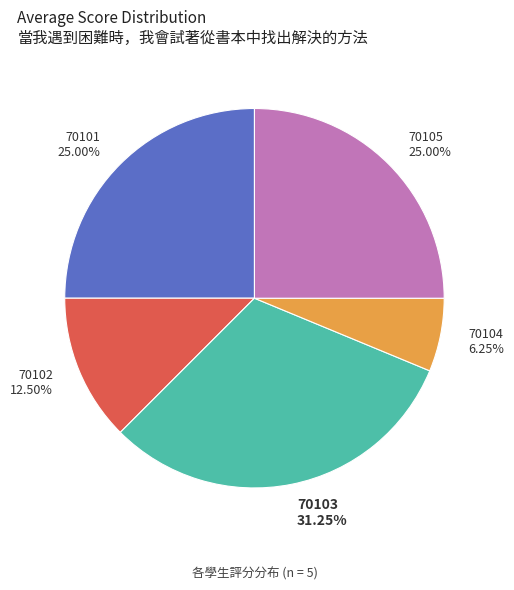

Approximately how many times larger is the value at 70104 compared to 70103?

0.2